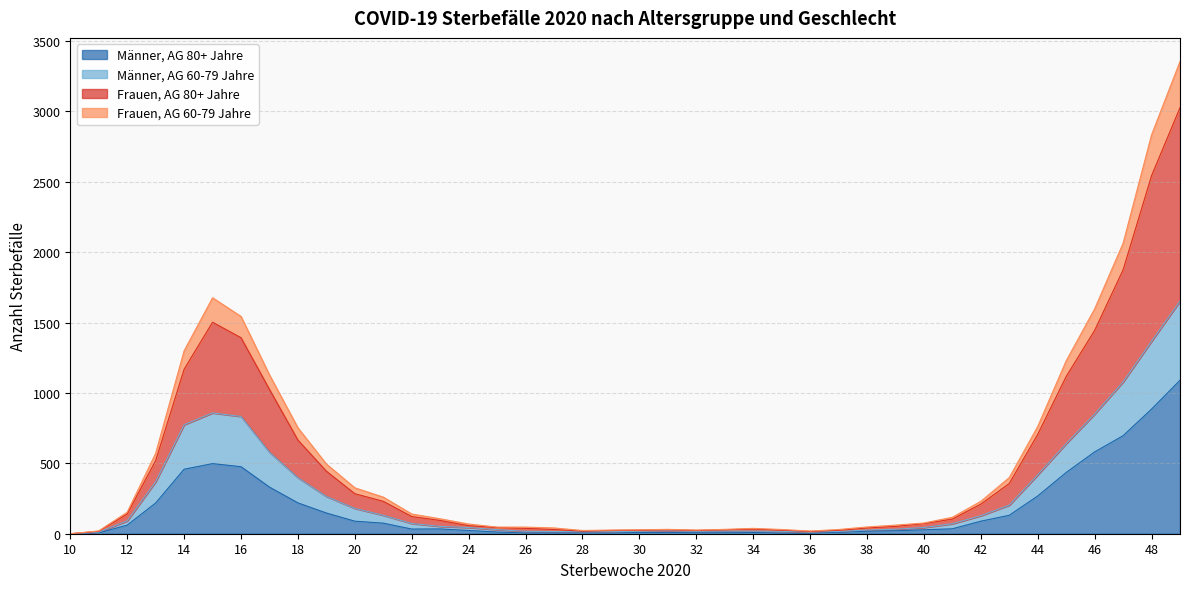

What is the total value across all series at 40?

76